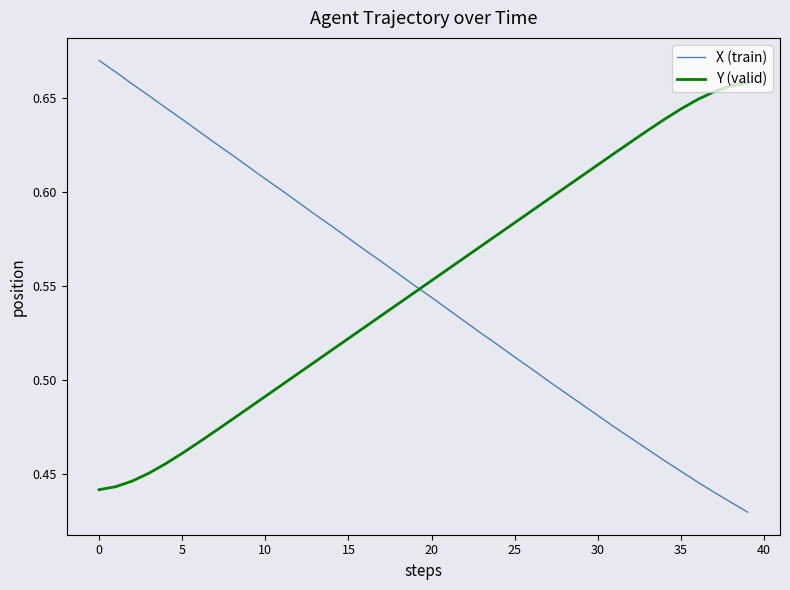

After their last crossing, which series has the higher values: Y (valid) or X (train)?

Y (valid)